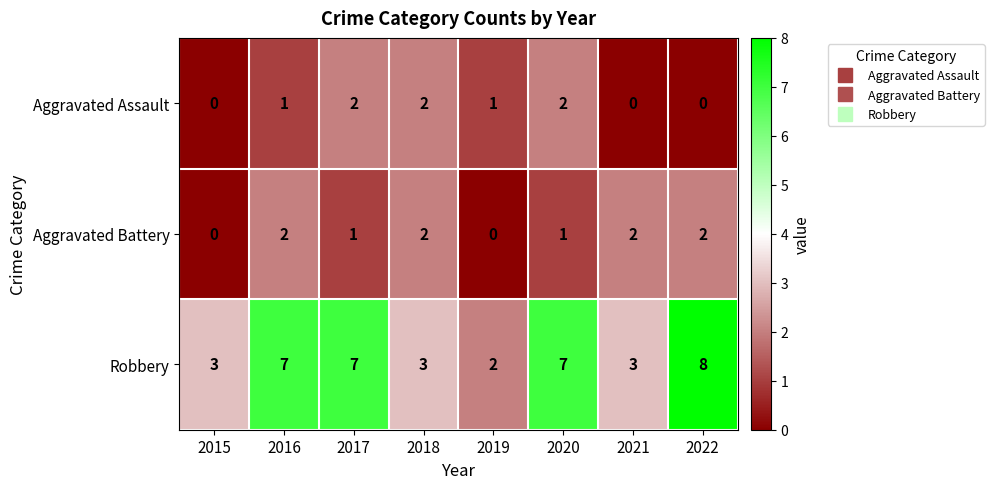

True or false: Aggravated Assault has a value of 0 at 2021.

True